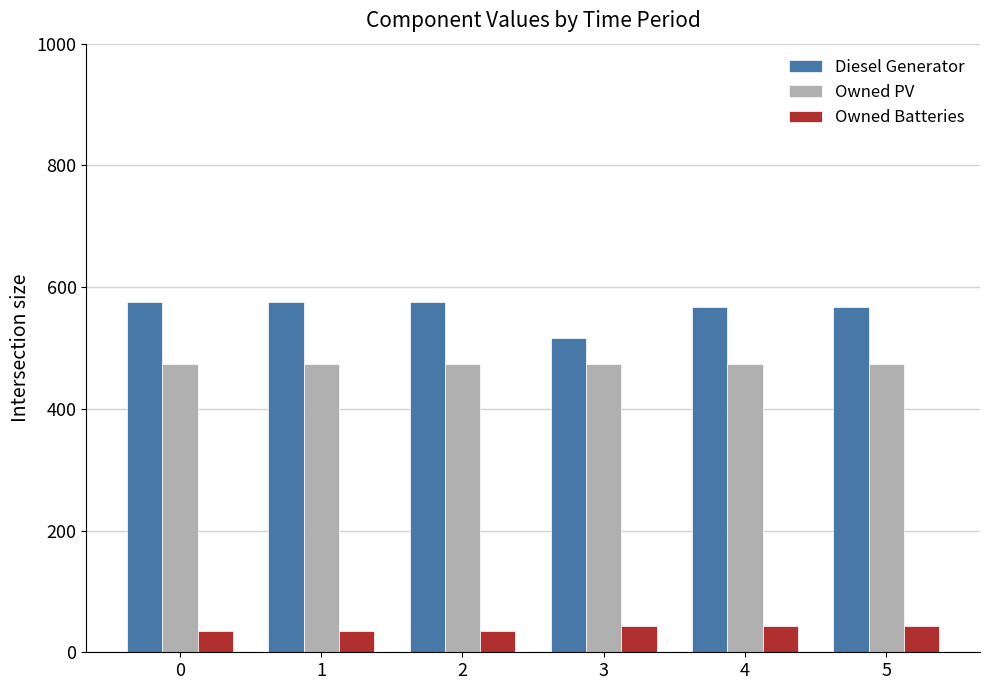

Which series has the largest range (max minus min)?

Diesel Generator